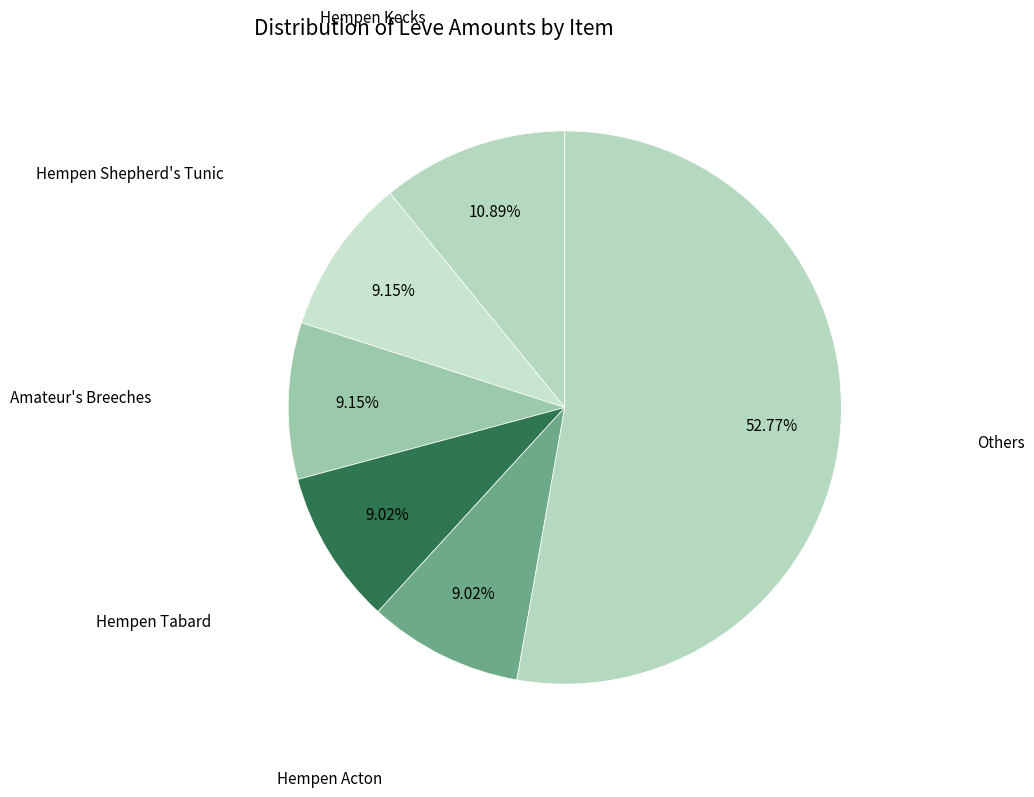

What is the ratio of the value at Hempen Acton to the value at Hempen Shepherd's Tunic?

1.0